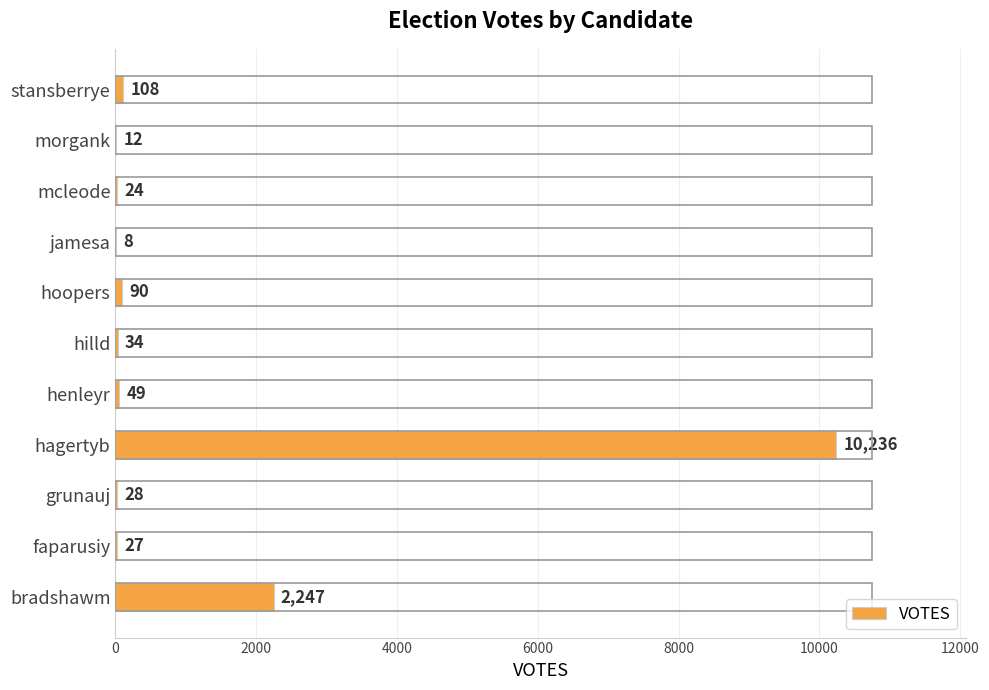

How many categories are shown in the chart?

11